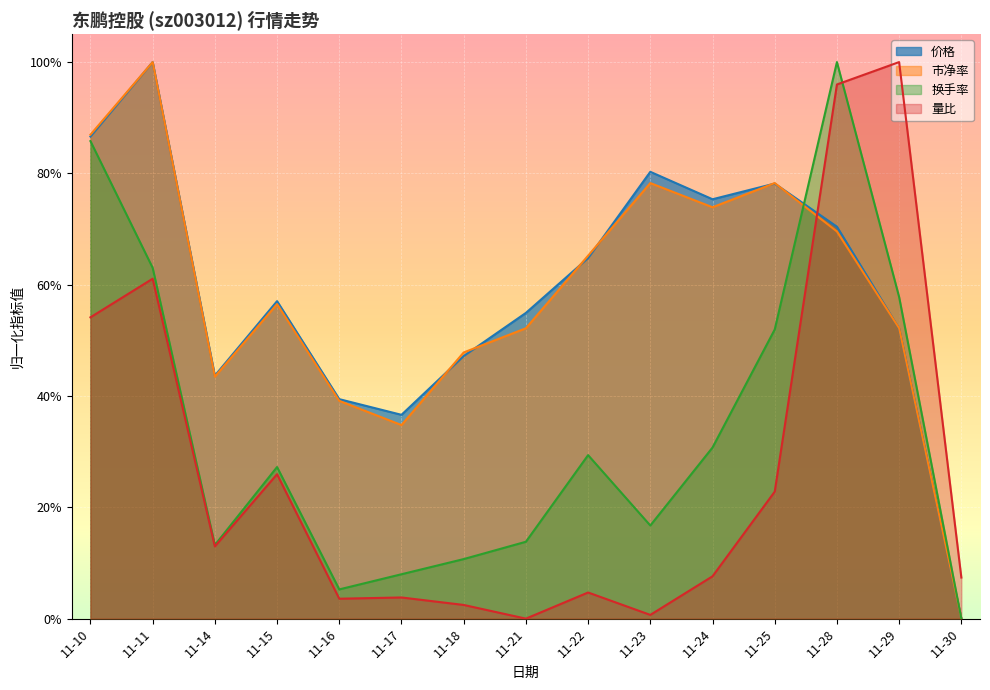

What are all the series names shown in the legend?

价格, 市净率, 换手率, 量比